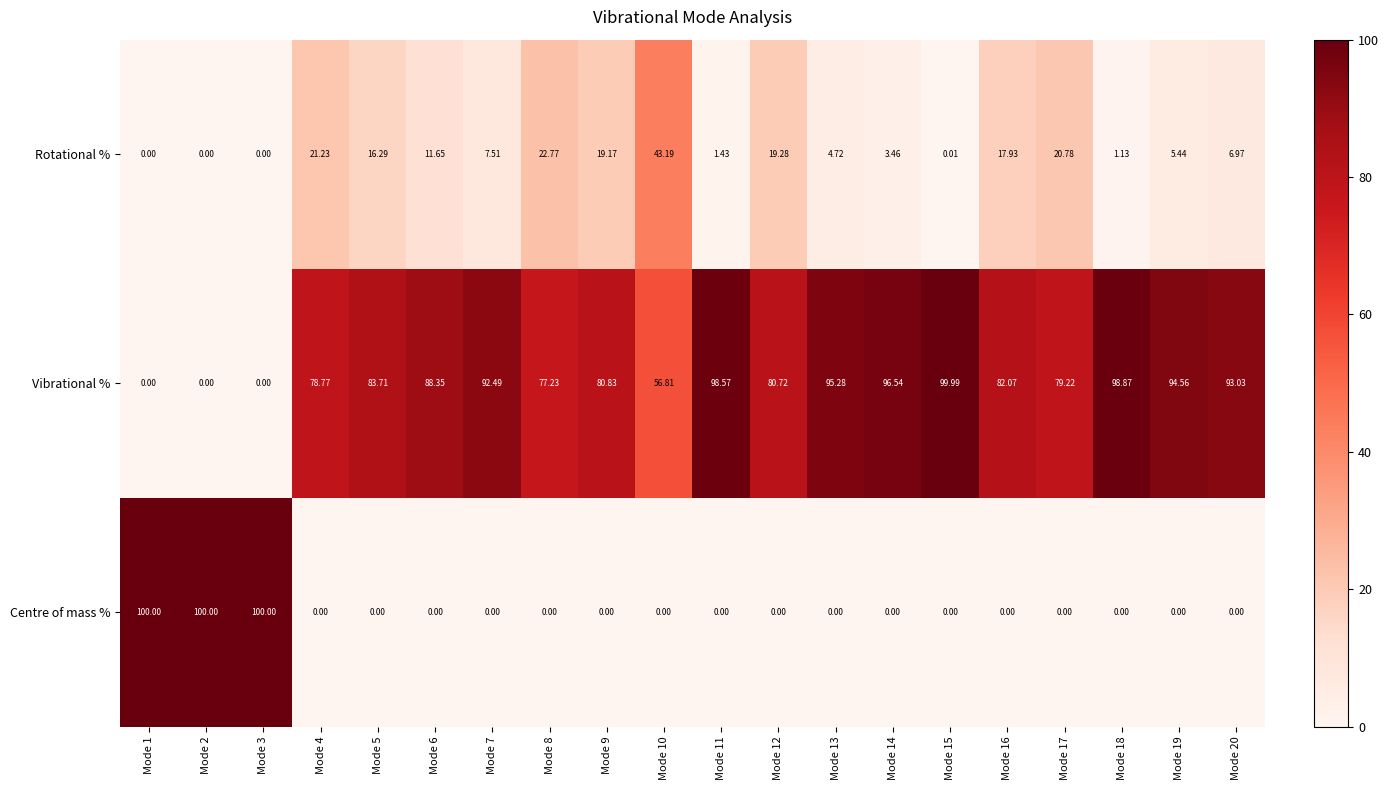

Which series has the largest range (max minus min)?

Centre of mass %